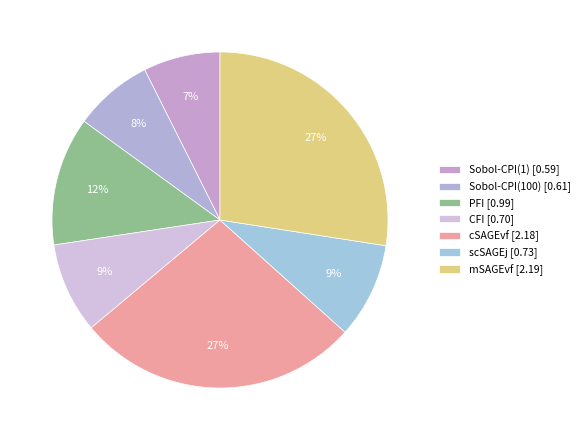

How many segments does this pie chart have?

7